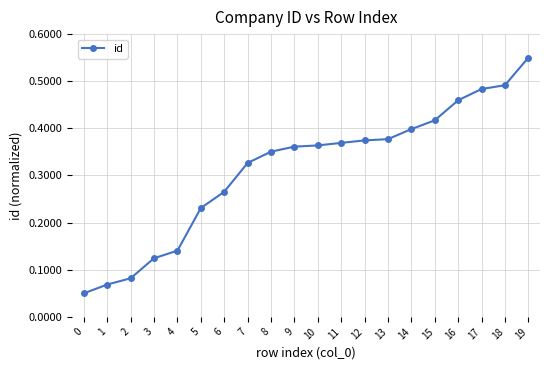

True or false: there are more than 2 points higher than both neighbors.

False